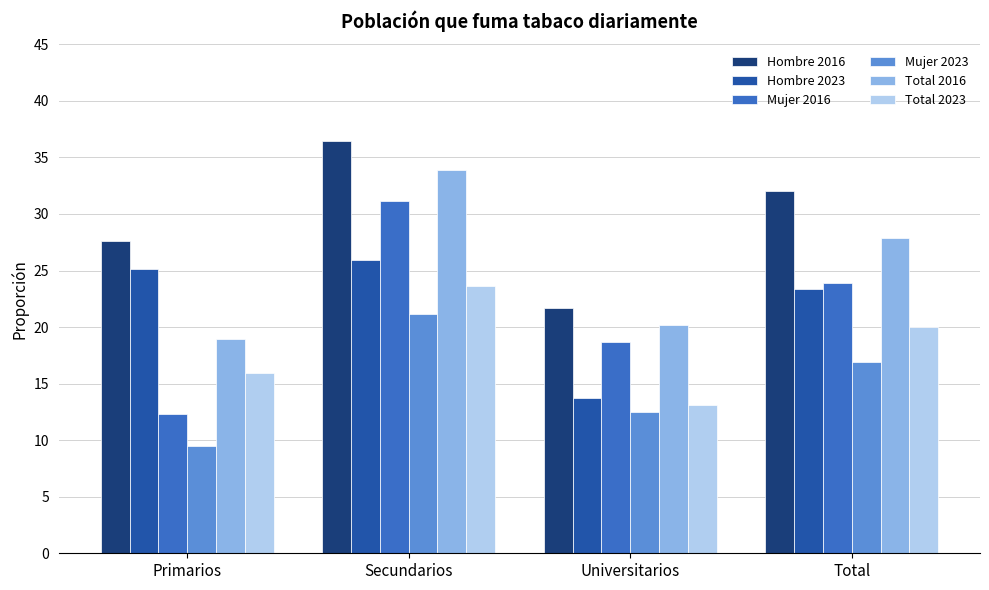

Rank the series by their maximum value, from lowest to highest.

Mujer 2023, Total 2023, Hombre 2023, Mujer 2016, Total 2016, Hombre 2016